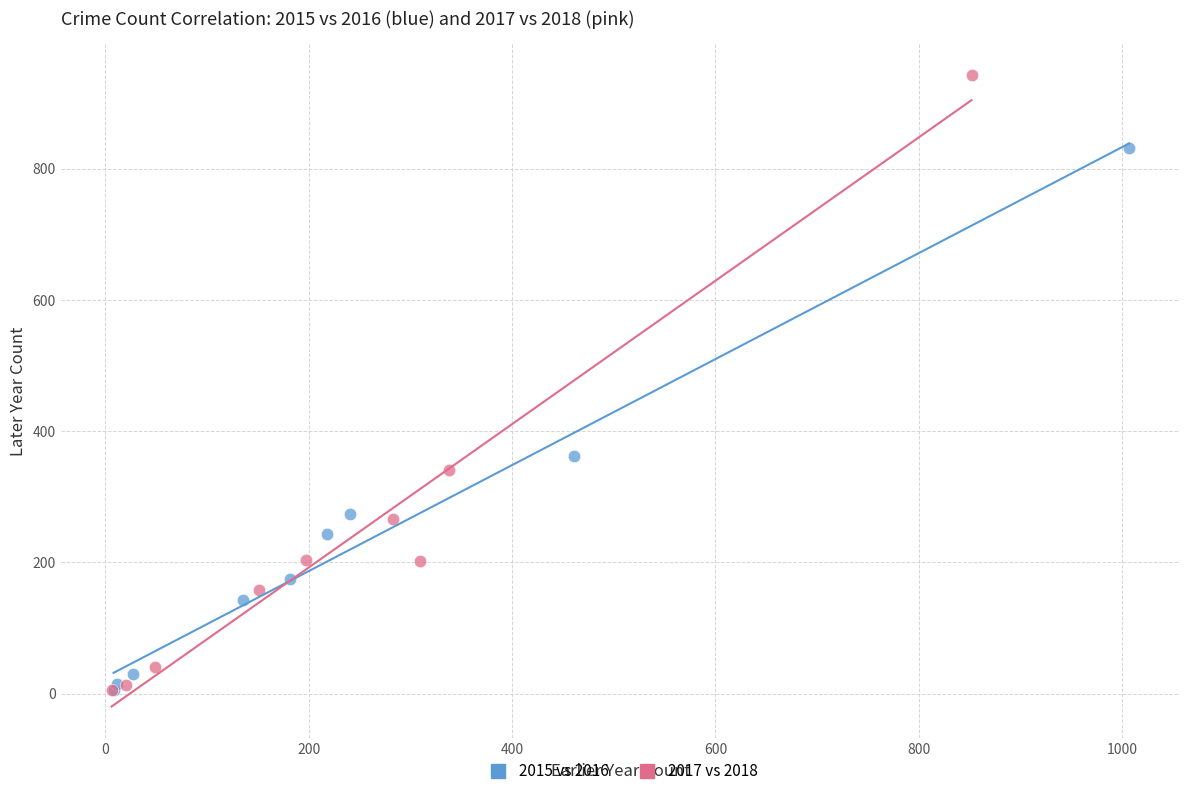

Which series contains the highest Y value?

2017 vs 2018